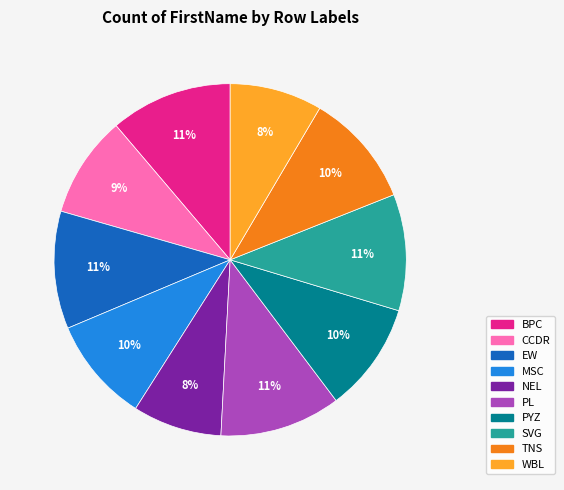

Is the sum of WBL and PYZ greater than half?

No